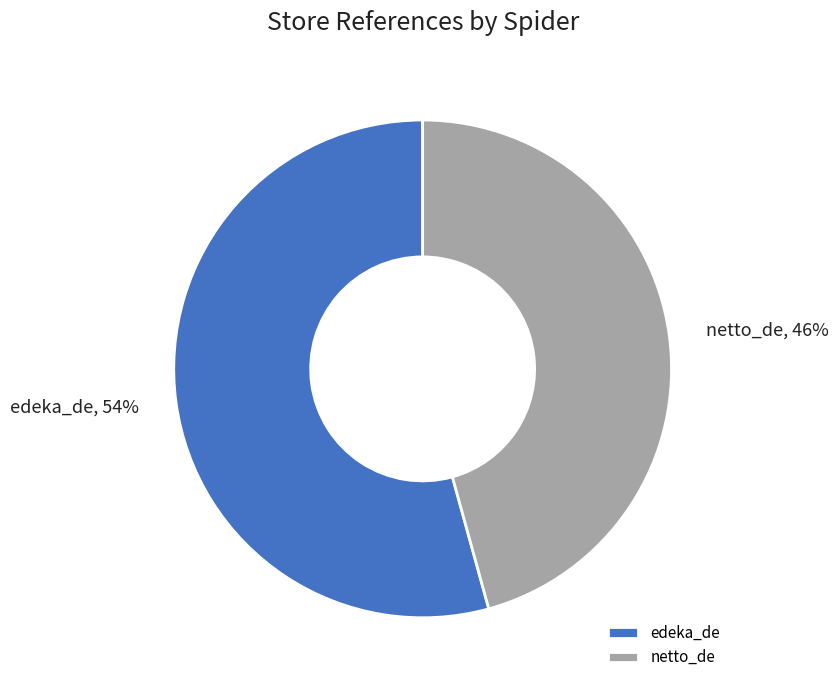

To the nearest percent, what portion does netto_de represent?

46%